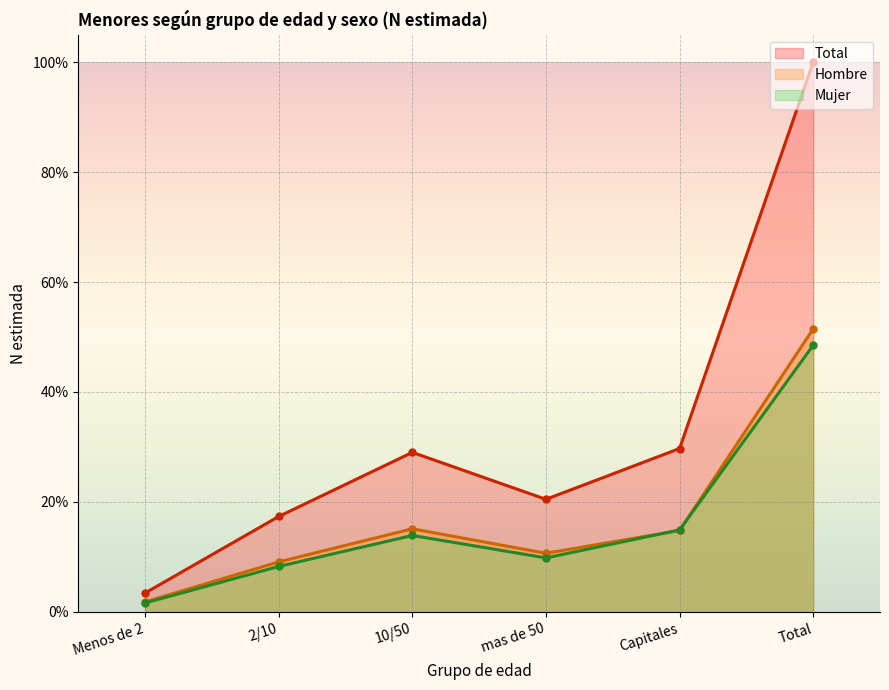

Is the value of Hombre N (estimada) at 2/10 greater than the value of Mujer N (estimada) at Capitales?

No